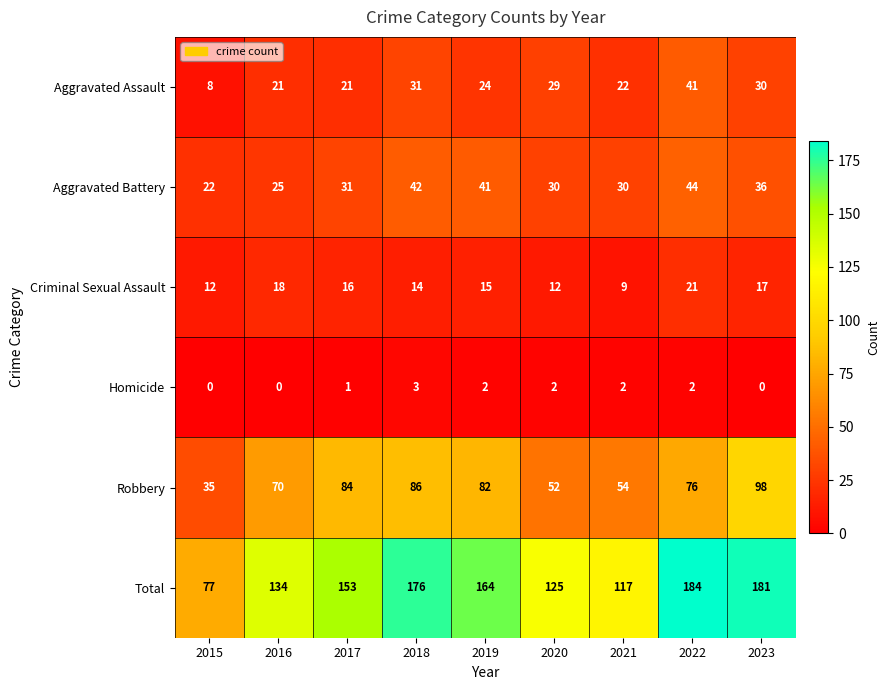

Which category has the highest value across all series?

2022